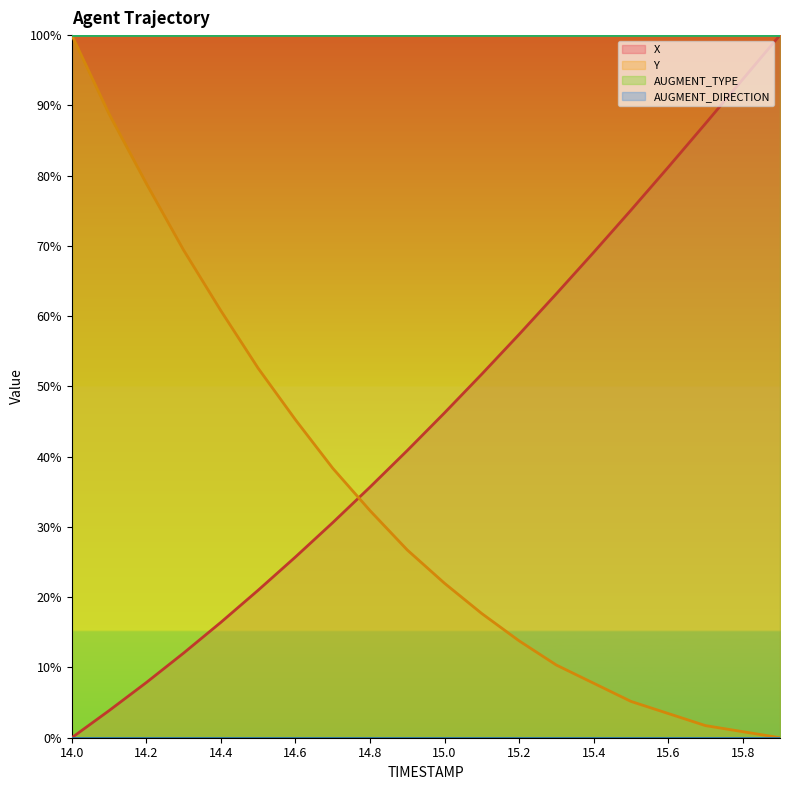

What is the maximum value shown in the chart?

100.0